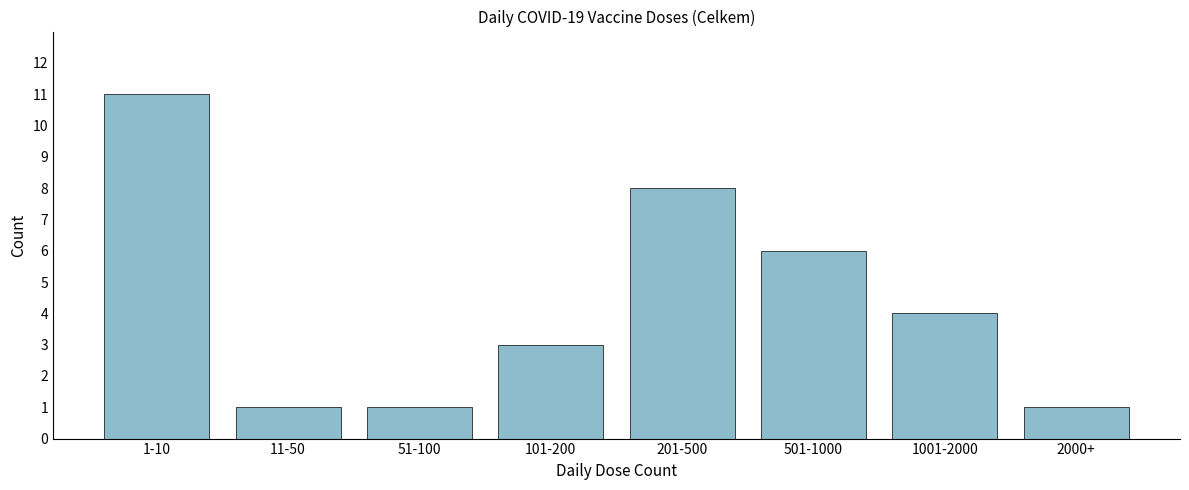

Reading right to left, extract all data points from this chart.

2000+=1	1001-2000=4	501-1000=6	201-500=8	101-200=3	51-100=1	11-50=1	1-10=11